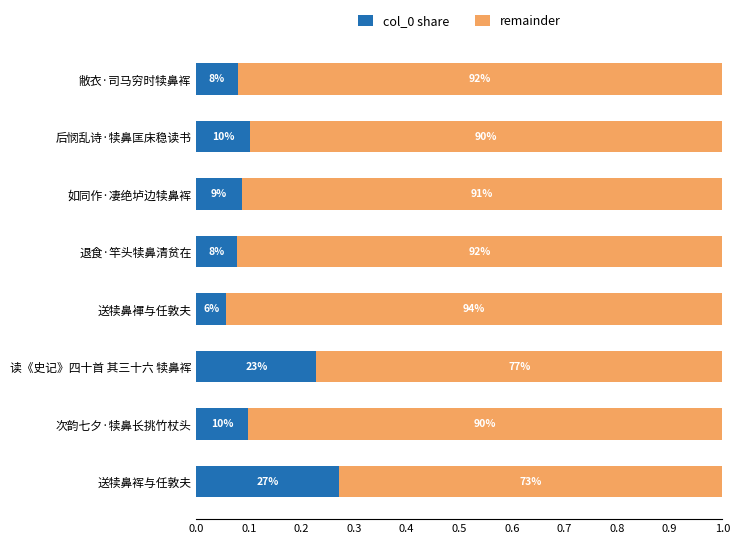

How many remainder values are between 0 and 1?

8